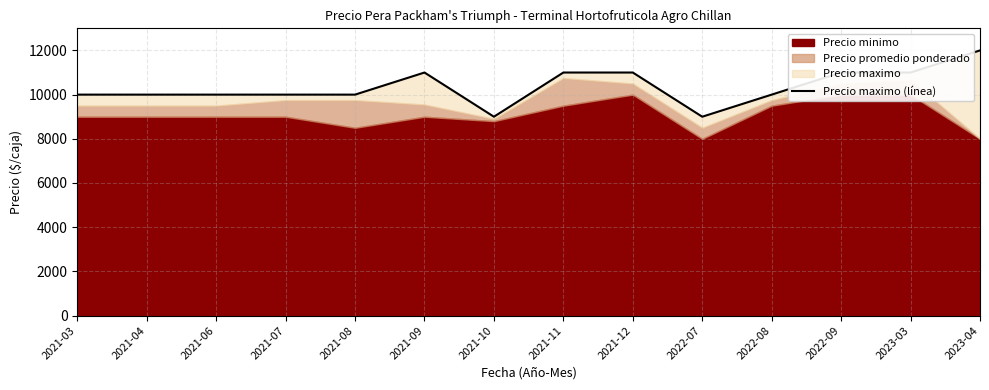

Which has a higher value, 2022-07 or 2021-07?

2021-07